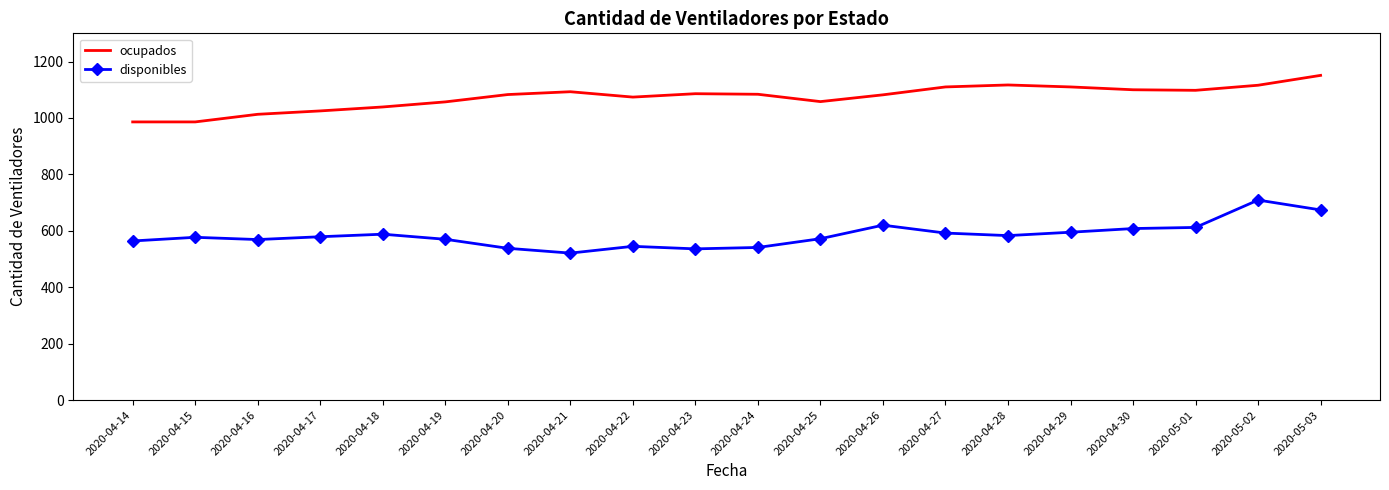

Which series has the largest total across all categories?

ocupados